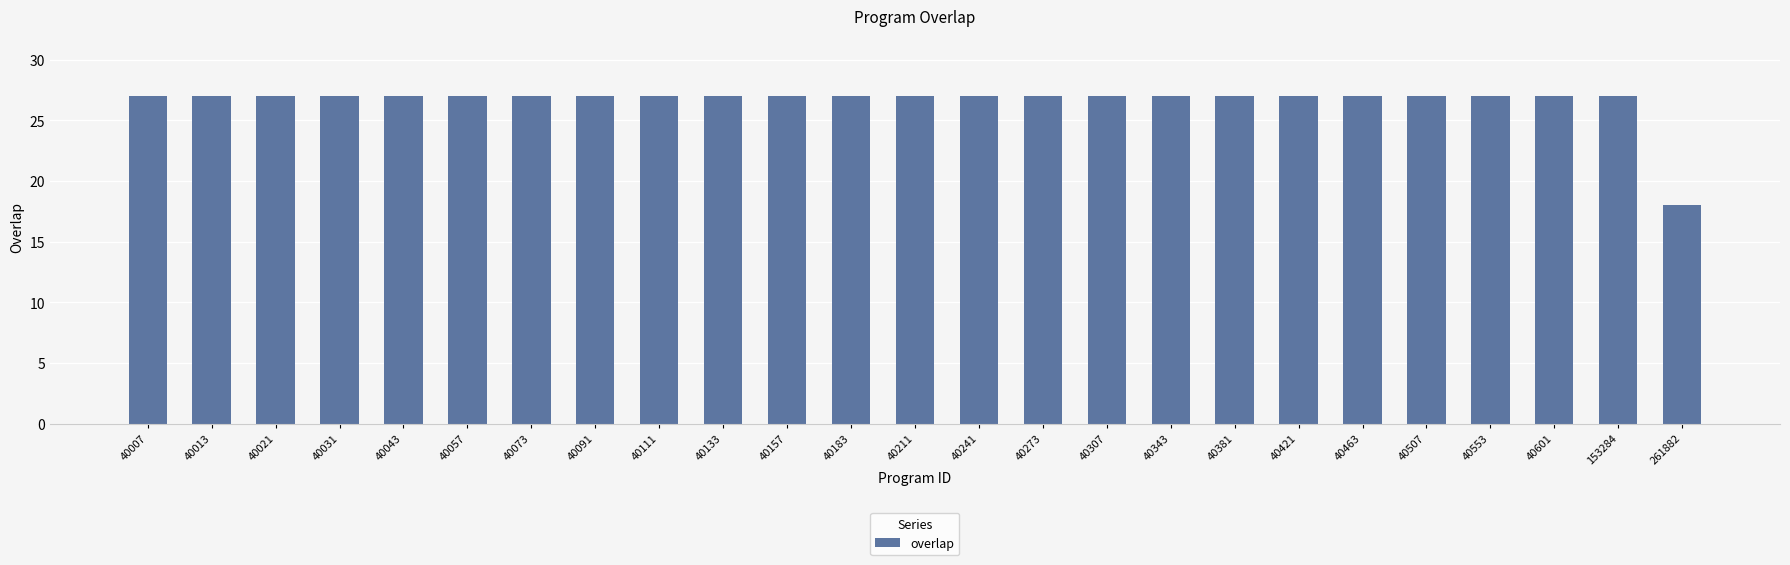

What is the value of the 5th bar from the left?

27